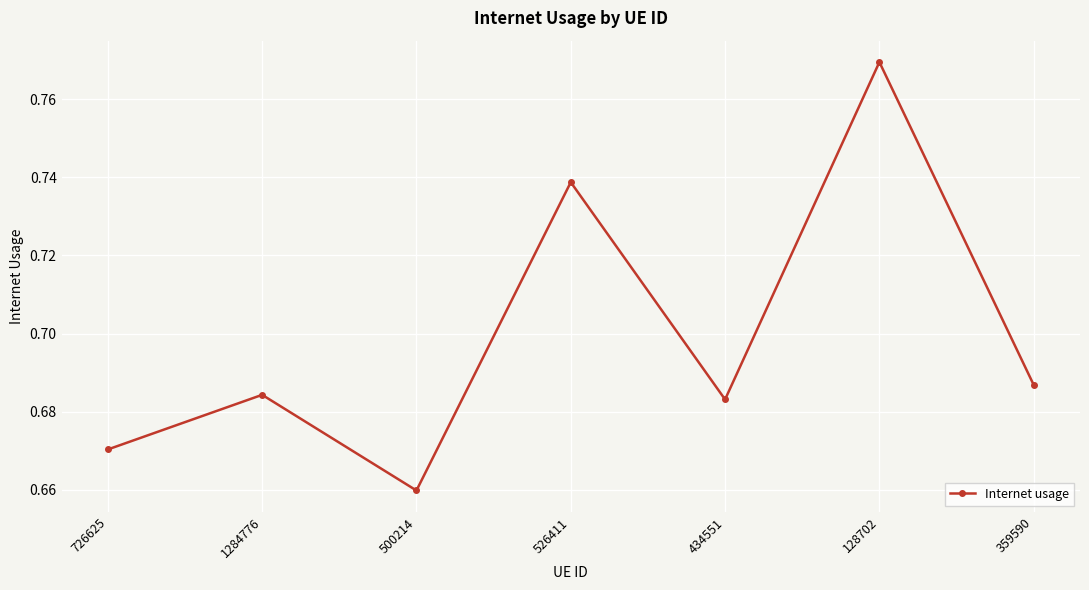

How many lines are shown in the chart?

1